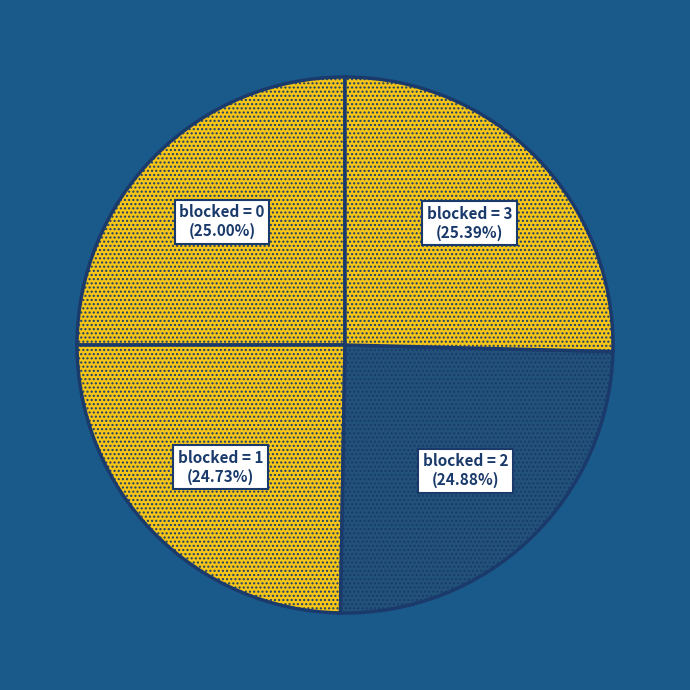

How many slices are in this pie chart?

4